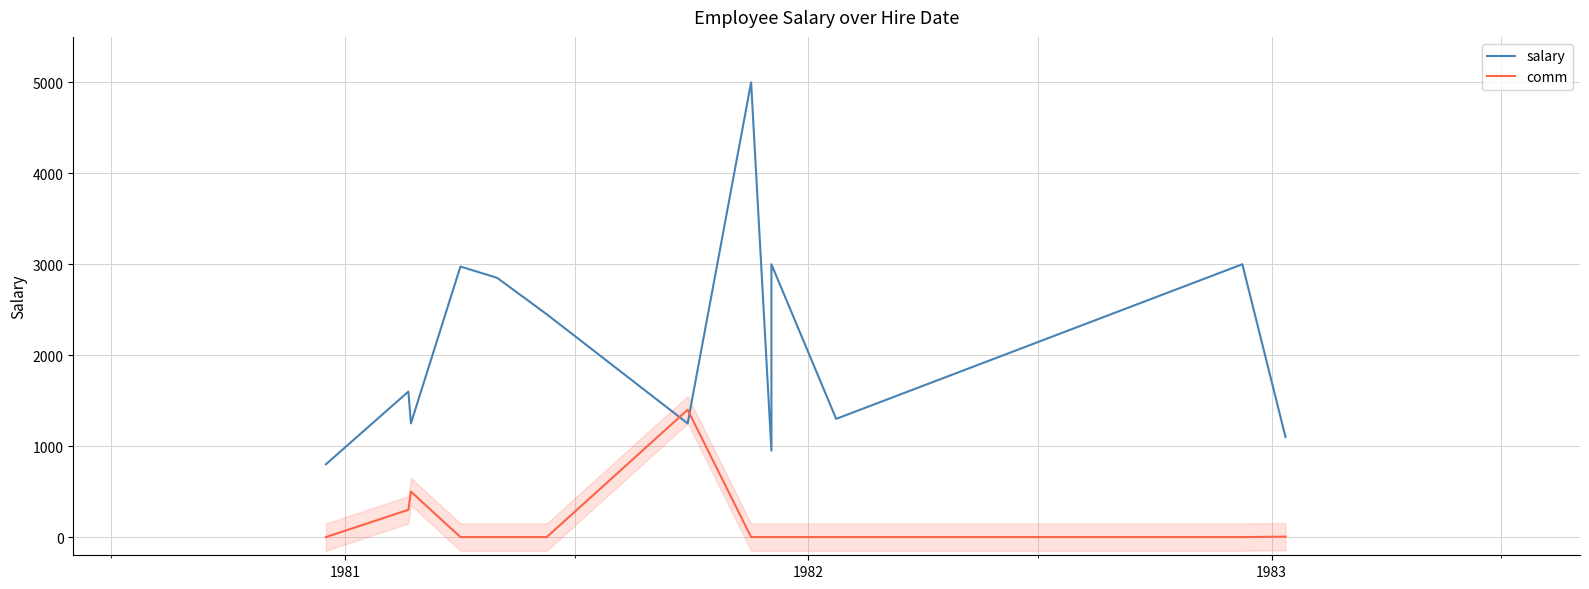

Is this an area chart (filled region under the line)?

No